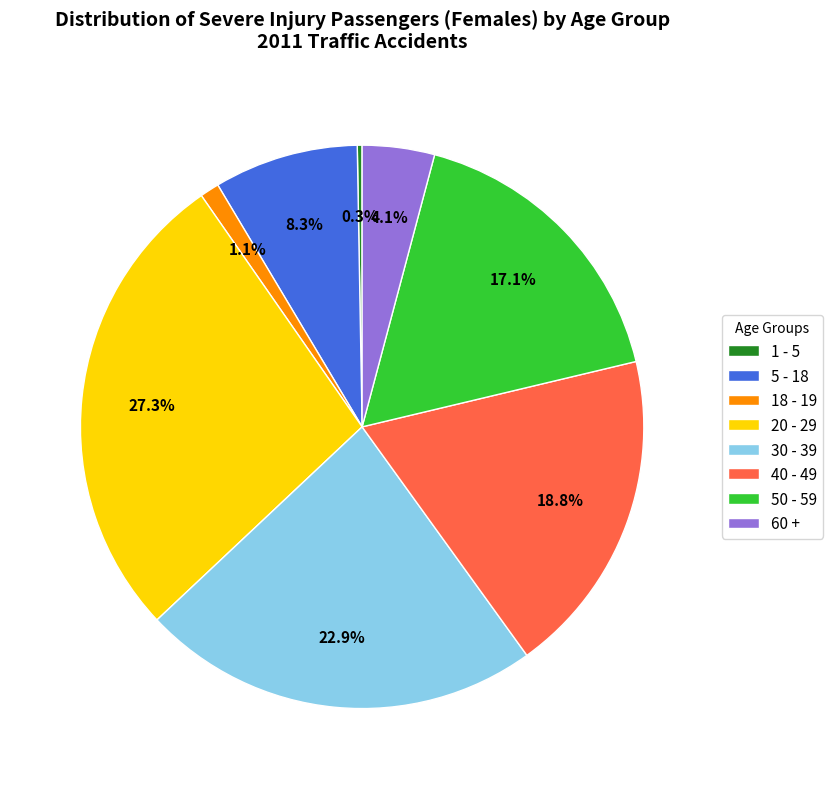

Which category has the biggest portion of the pie?

20 - 29